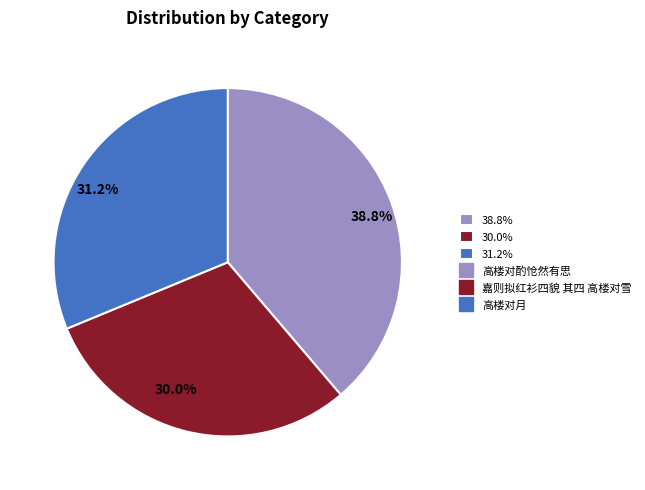

To the nearest percent, what is the difference between the largest and smallest slice percentages?

9%